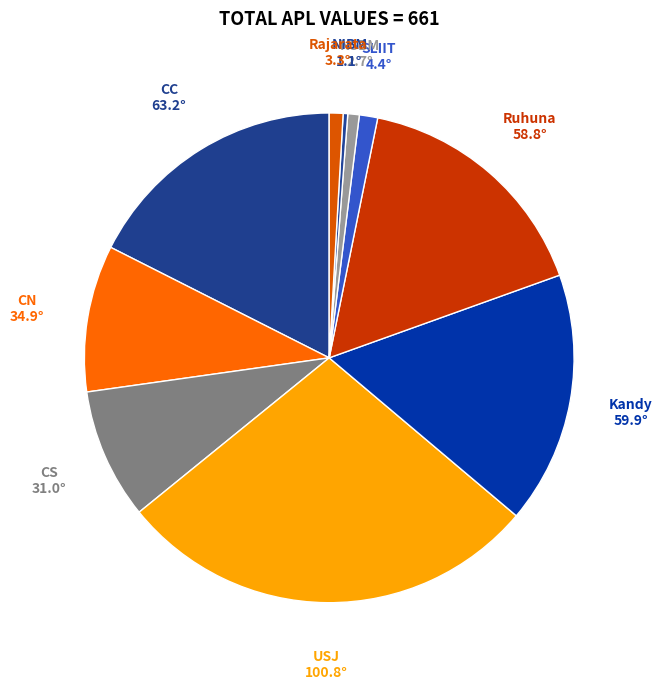

Which slice is the largest?

USJ